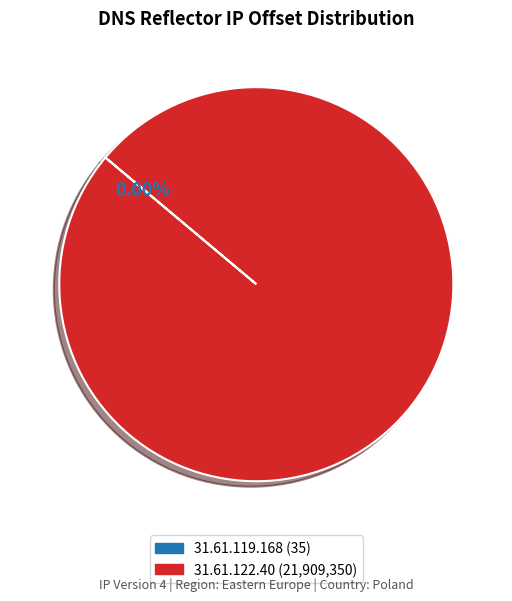

Is there a majority slice in this chart?

Yes